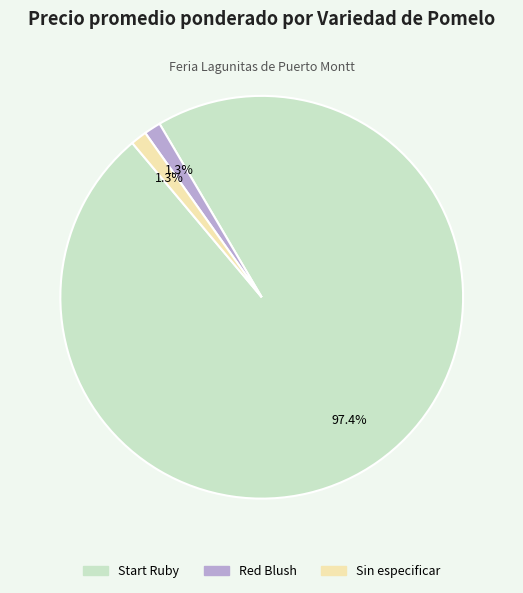

Which slice represents more than half of the pie?

Start Ruby